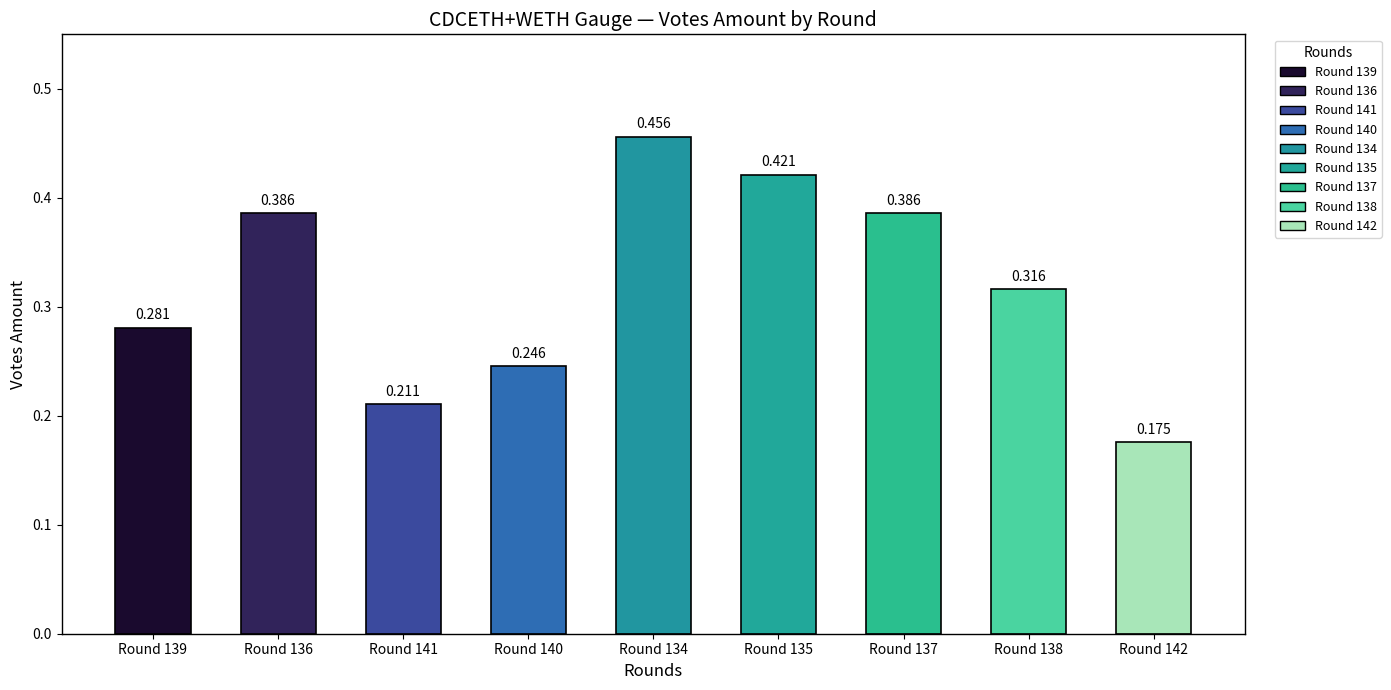

What is the average value?

0.3